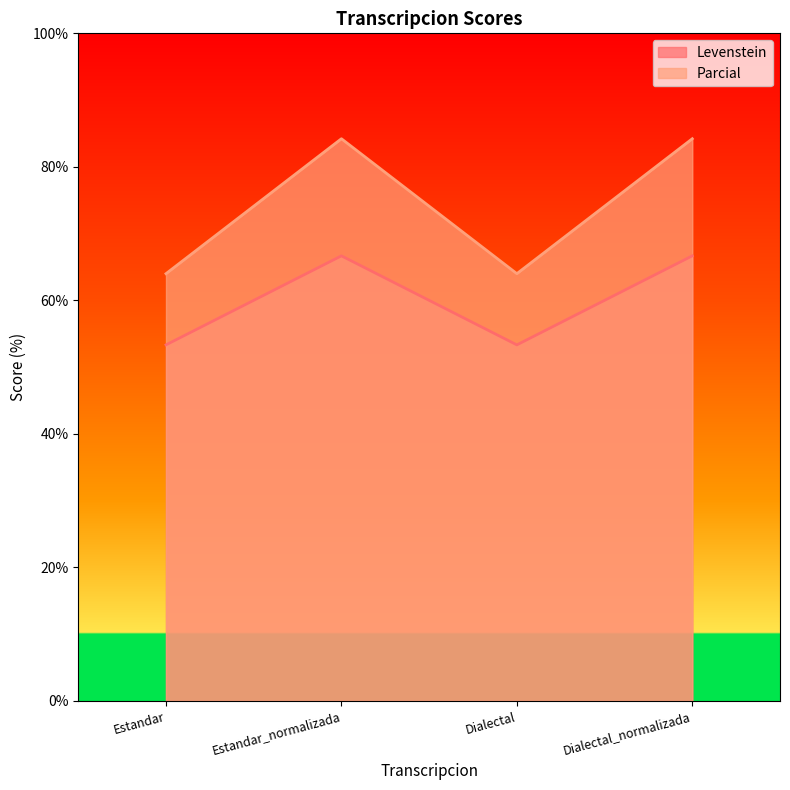

What value does the Parcial series have at Dialectal?

64.0